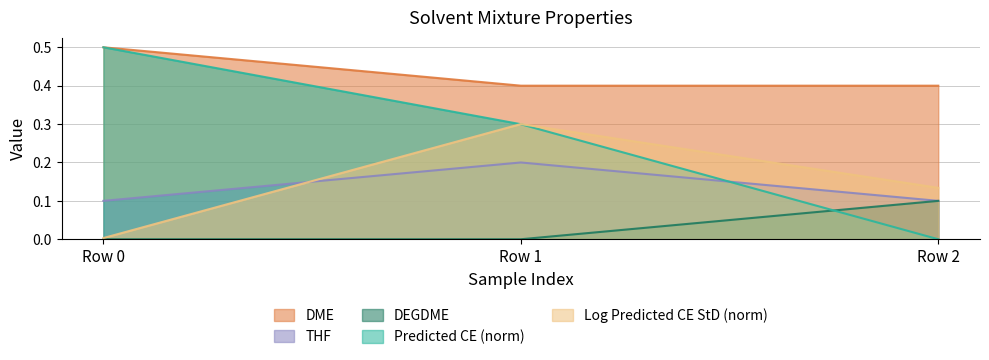

The DEGDME series shows 0.0 at Row 2. True or false?

False